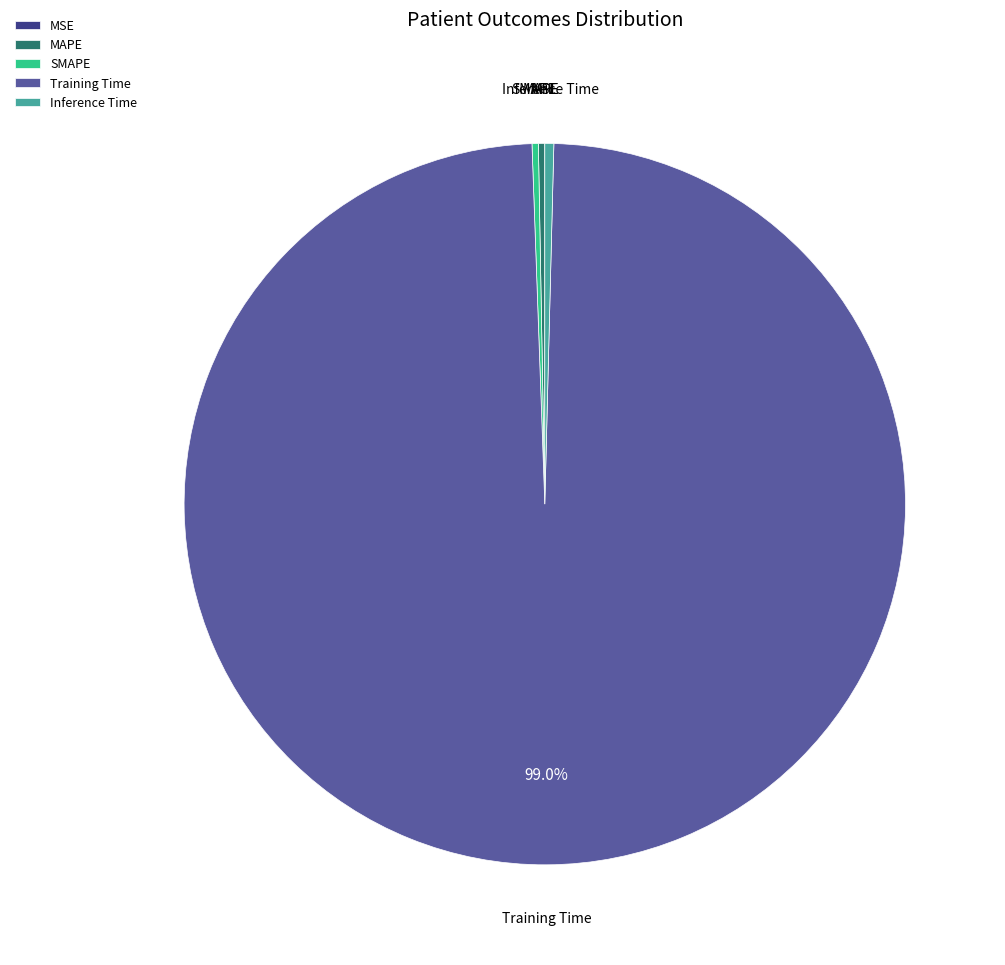

What is the largest slice in the pie chart?

Training Time